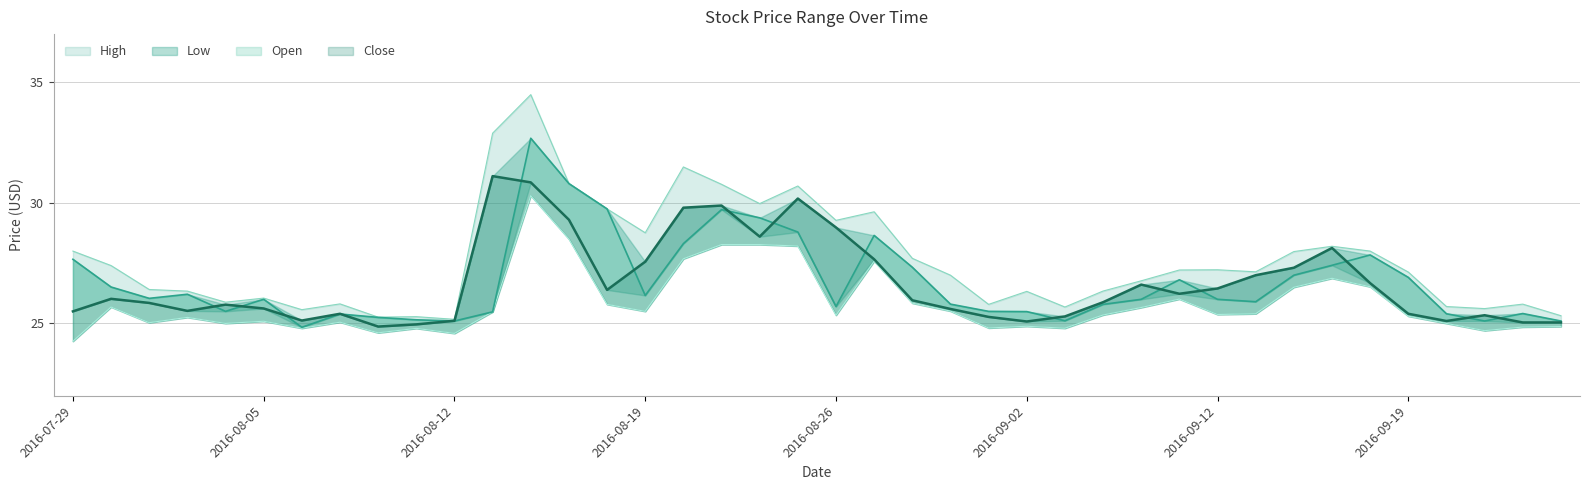

List the series in order of their peak value, highest first.

High, Open, Close, Low